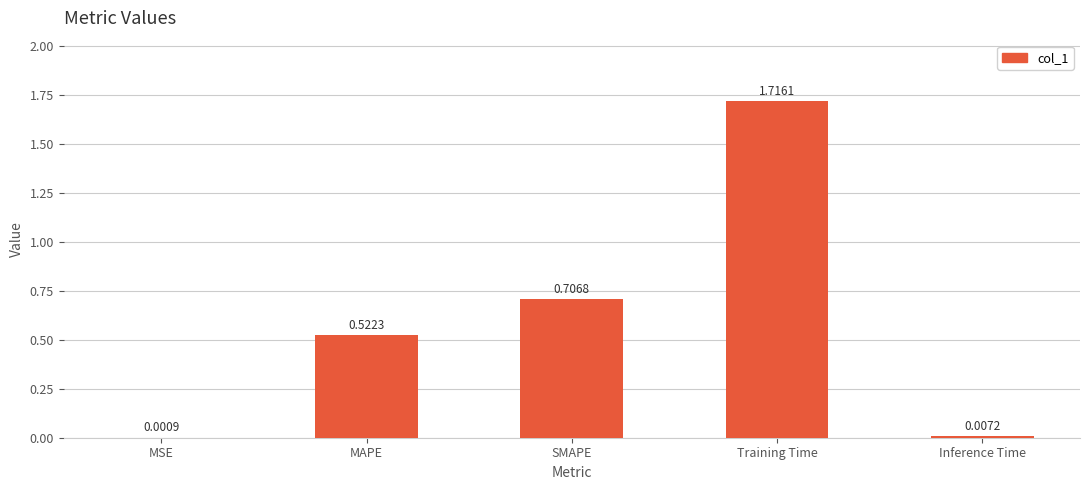

The value at SMAPE is 0.2. True or false?

False